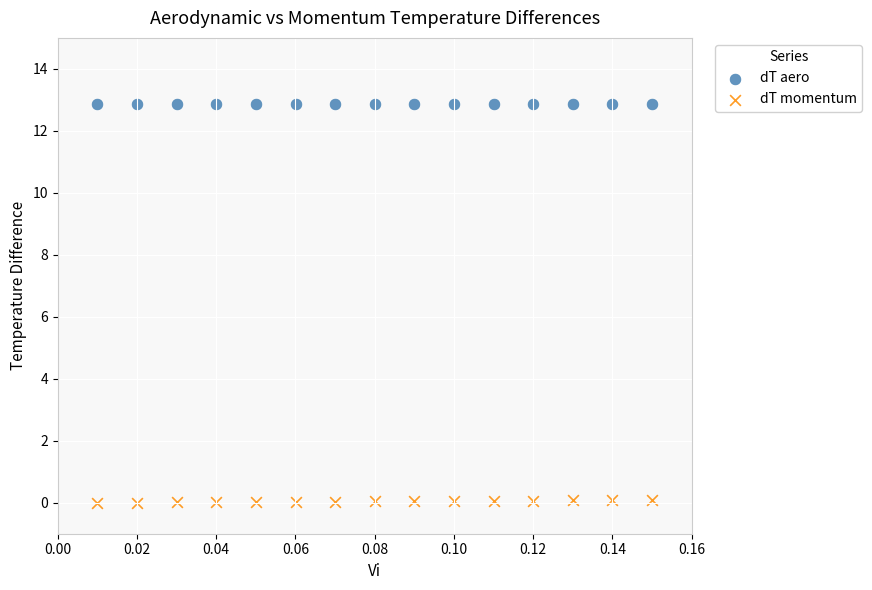

Which series contains the lowest Y value?

dT momentum